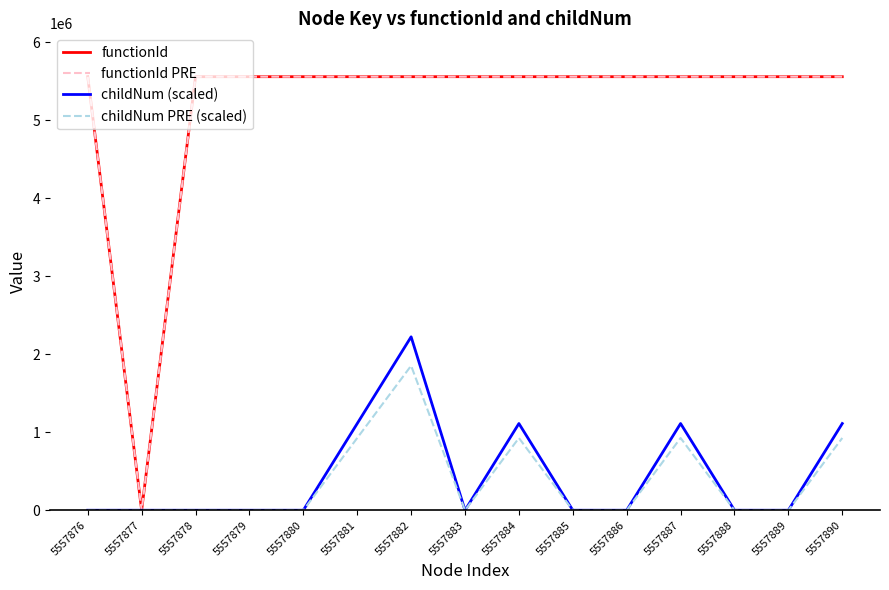

Does the chart have visible grid lines?

No